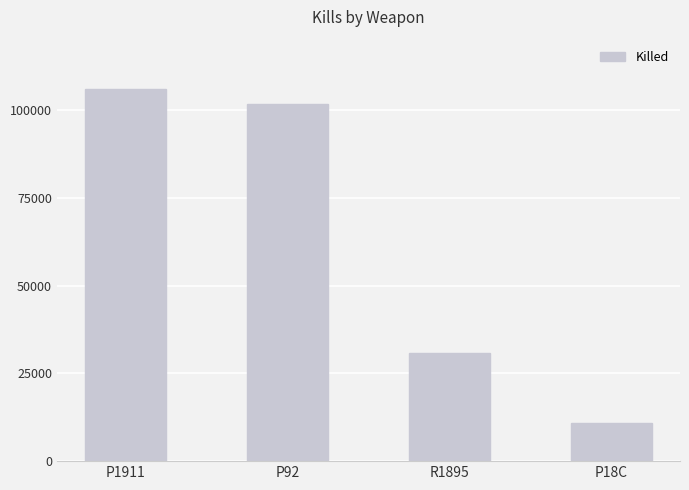

What is the ratio of the value at P1911 to the value at P18C?

9.8